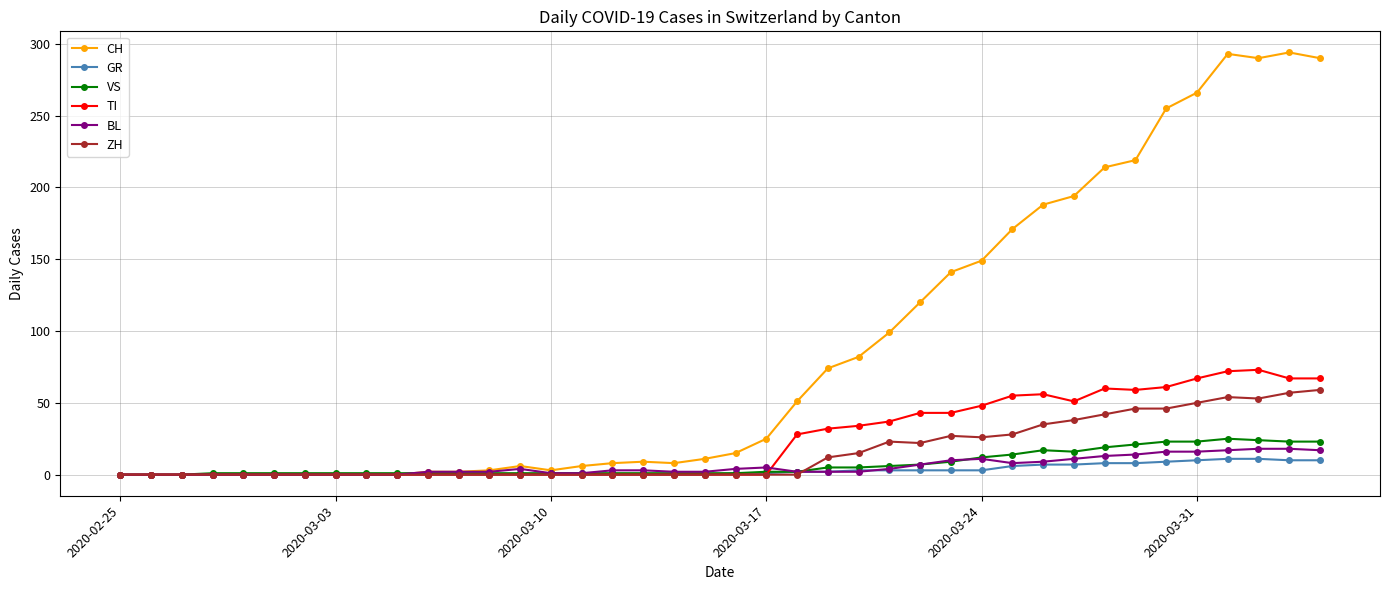

Which series has the widest spread of values?

CH